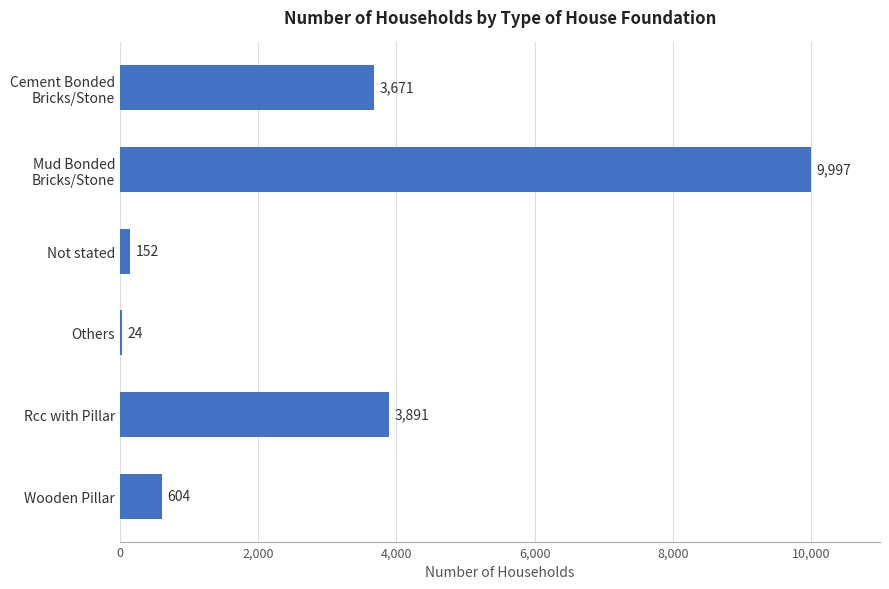

What value does the data have at Rcc with Pillar, to the nearest 50?

3900